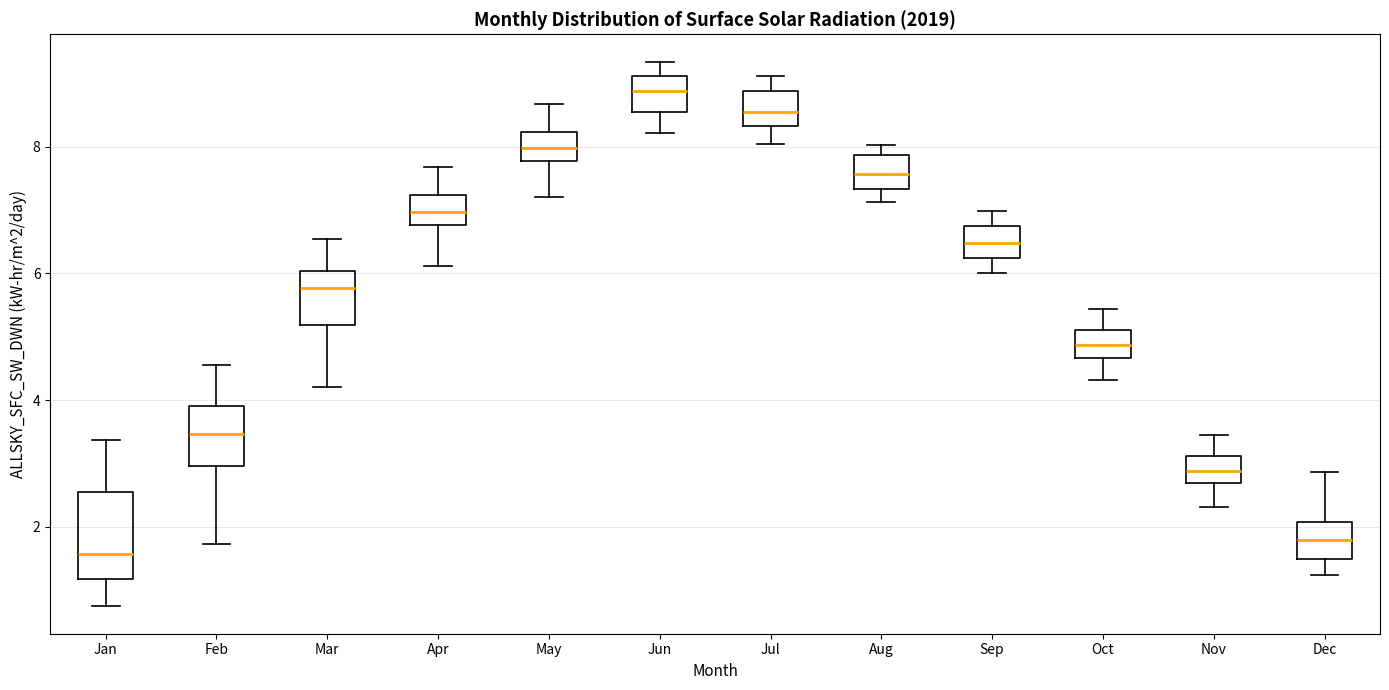

Reading left to right, read every box against the y-axis: the position of its median line, the range the box covers, and the ends of its whiskers. The values are not printed on the chart, so give them approximately, as read against the axis.

Jan: median 1.6, box 1.2 to 2.6, whiskers 0.8 to 3.4
Feb: median 3.4, box 3.0 to 4.0, whiskers 1.8 to 4.6
Mar: median 5.8, box 5.2 to 6.0, whiskers 4.2 to 6.6
Apr: median 7.0, box 6.8 to 7.2, whiskers 6.2 to 7.6
May: median 8.0, box 7.8 to 8.2, whiskers 7.2 to 8.6
Jun: median 8.8, box 8.6 to 9.2, whiskers 8.2 to 9.4
Jul: median 8.6, box 8.4 to 8.8, whiskers 8.0 to 9.2
Aug: median 7.6, box 7.4 to 7.8, whiskers 7.2 to 8.0
Sep: median 6.4, box 6.2 to 6.8, whiskers 6.0 to 7.0
Oct: median 4.8, box 4.6 to 5.2, whiskers 4.4 to 5.4
Nov: median 2.8, box 2.6 to 3.2, whiskers 2.4 to 3.4
Dec: median 1.8, box 1.4 to 2.0, whiskers 1.2 to 2.8